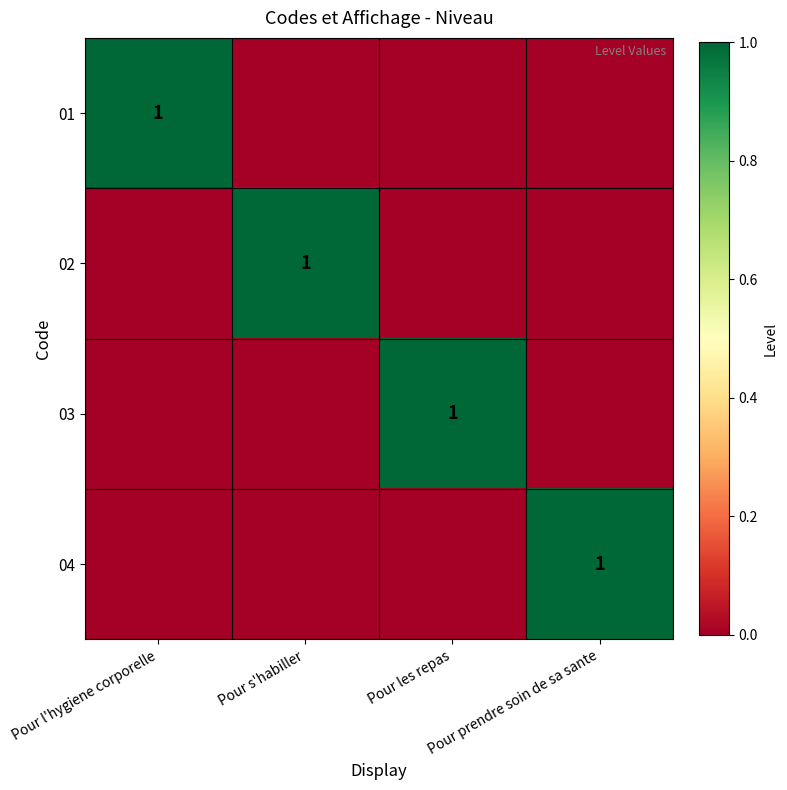

Which label corresponds to the largest value in the chart?

Pour l'hygiene corporelle